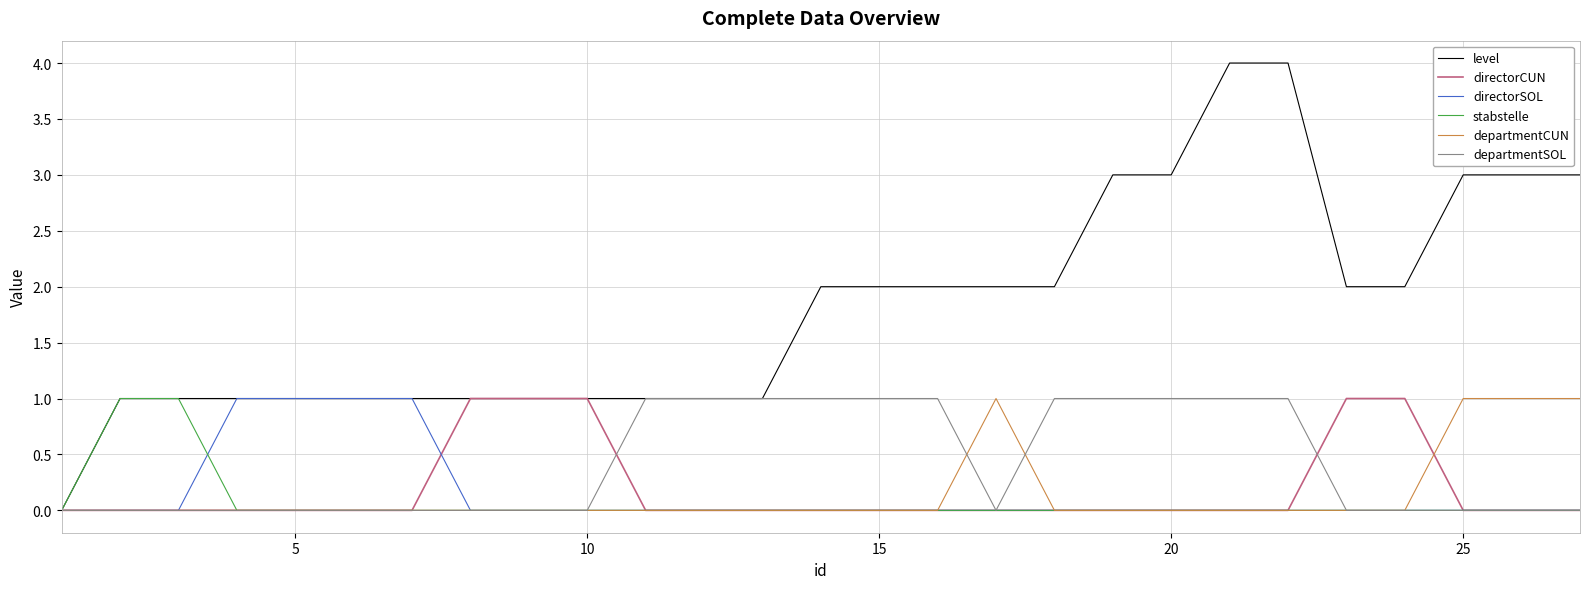

The directorCUN series shows 0 at 15. True or false?

True